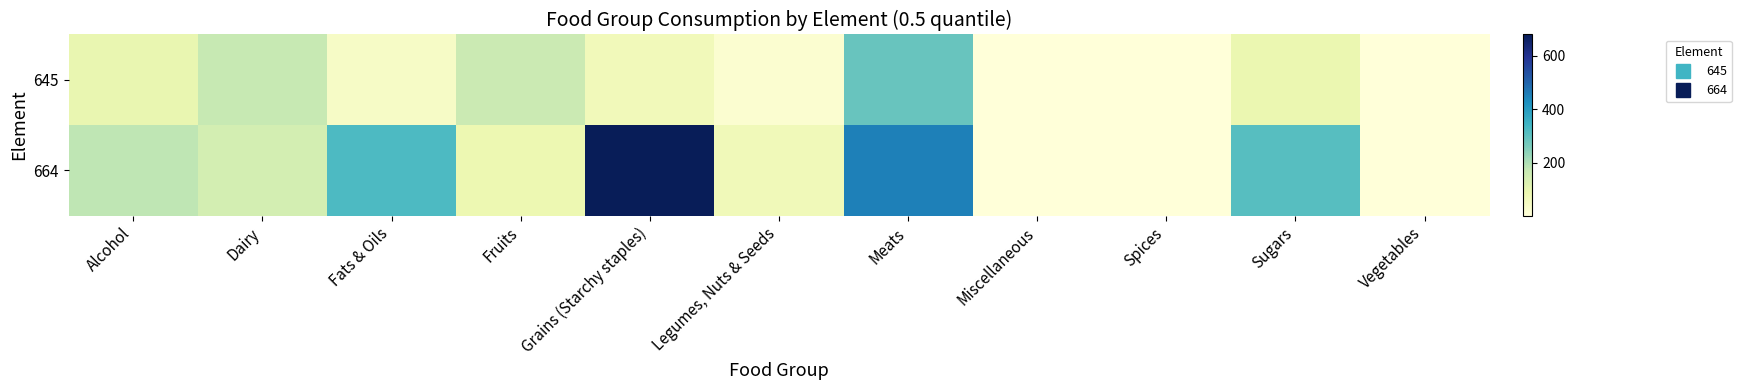

Which category has the highest value across all series?

Grains (Starchy staples)